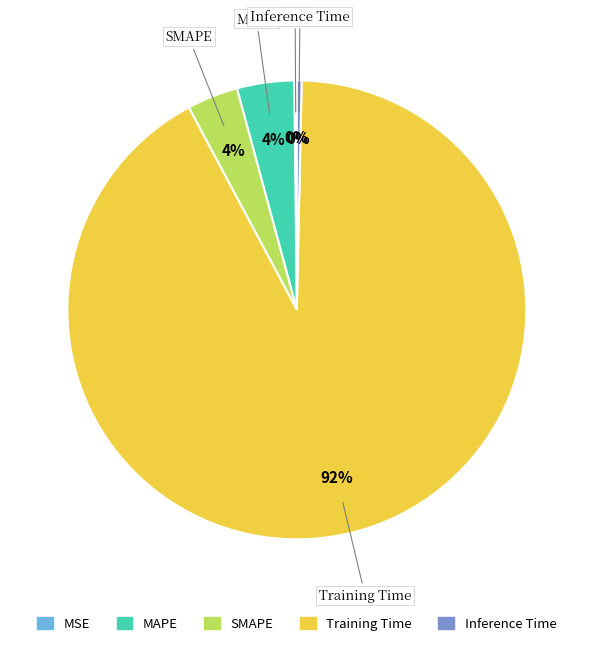

Which has a higher value, Training Time or SMAPE?

Training Time